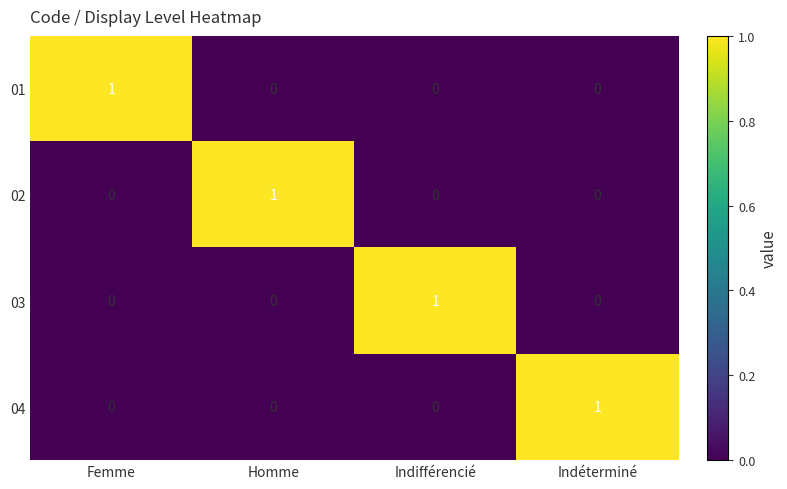

Reading right to left, list all the values displayed in this chart.

01: Indéterminé=0	Indifférencié=0	Homme=0	Femme=1
02: Indéterminé=0	Indifférencié=0	Homme=1	Femme=0
03: Indéterminé=0	Indifférencié=1	Homme=0	Femme=0
04: Indéterminé=1	Indifférencié=0	Homme=0	Femme=0